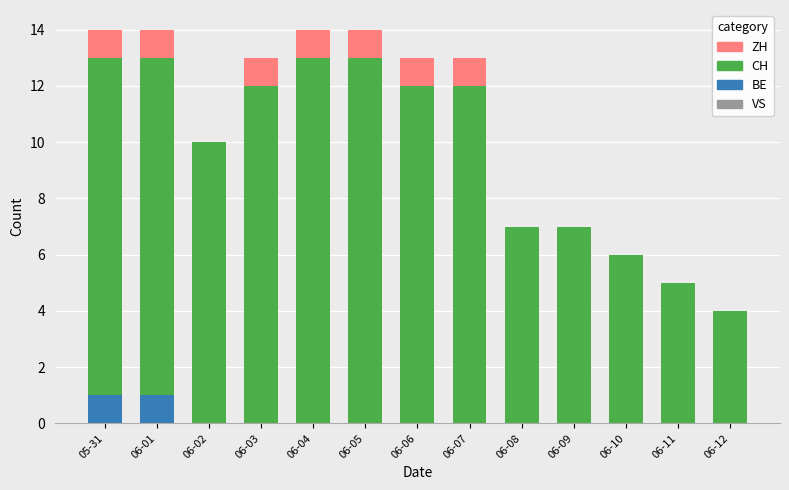

Does the chart contain stacked bars?

Yes